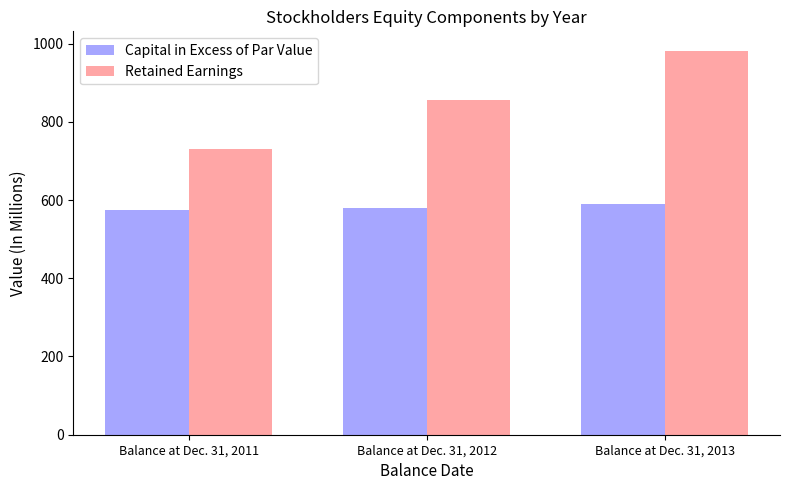

What is the difference between the Retained Earnings values at Balance at Dec. 31, 2013 and Balance at Dec. 31, 2011?

252.3